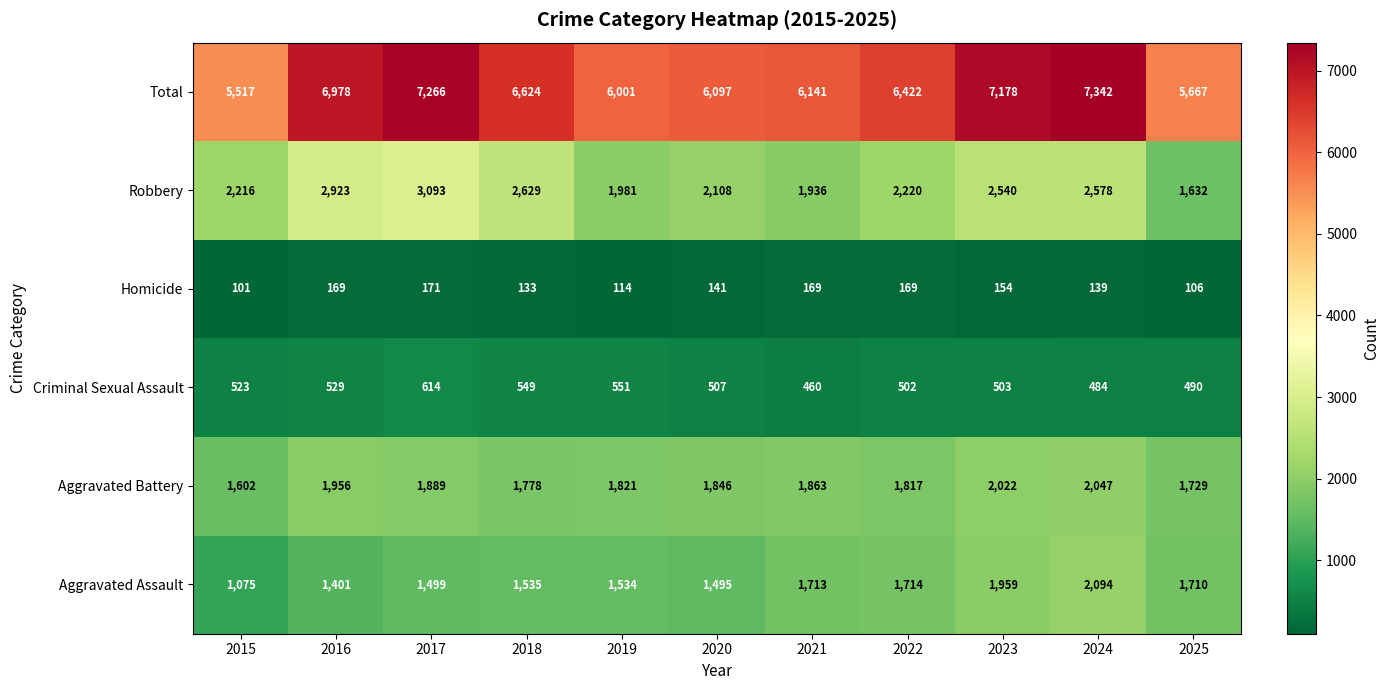

Which series has the widest spread of values?

Total